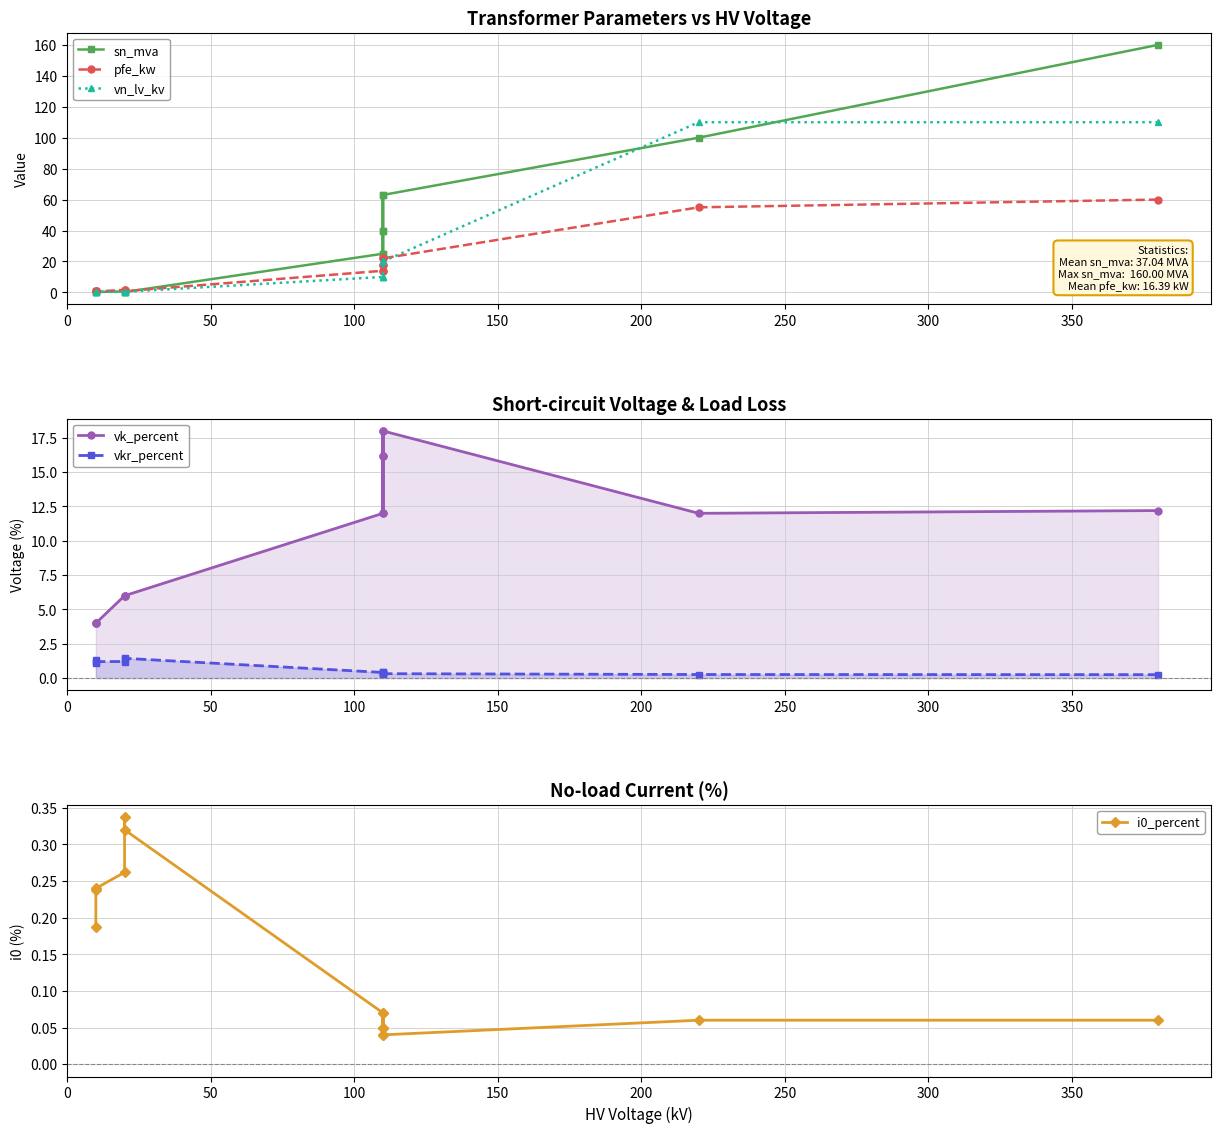

What is the difference between the highest and lowest values at 100?

63.0